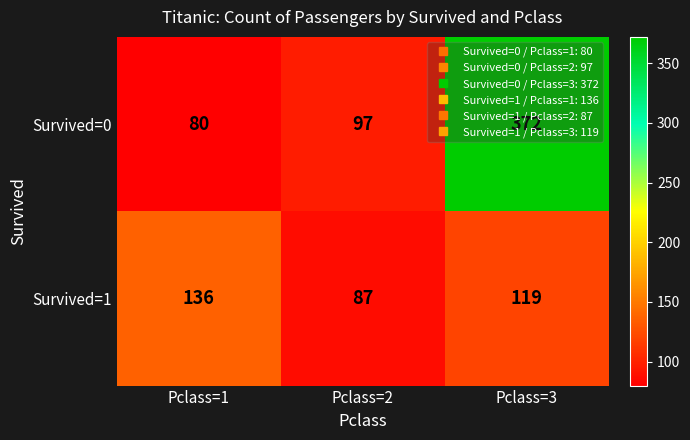

Which series changed the most between Pclass=1 and Pclass=2?

Survived=1